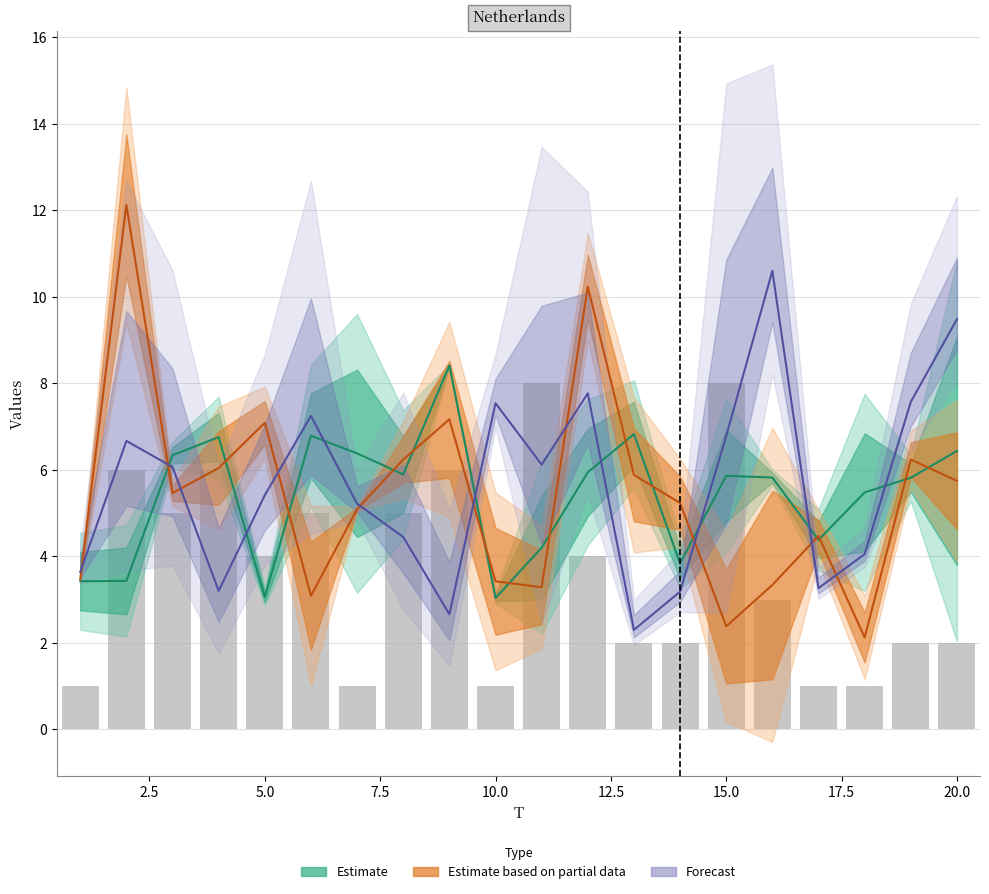

Does the chart contain stacked bars?

No